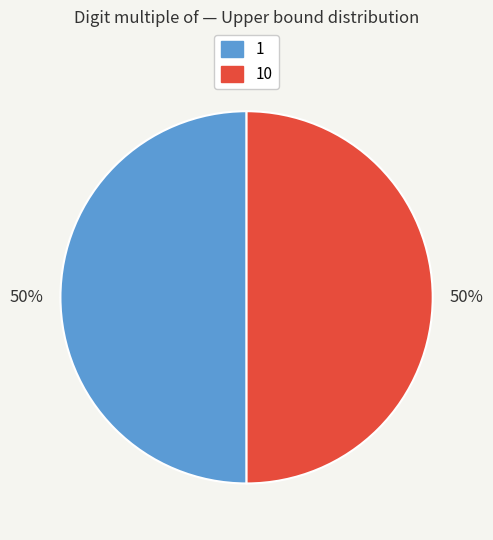

How many slices are in this pie chart?

2